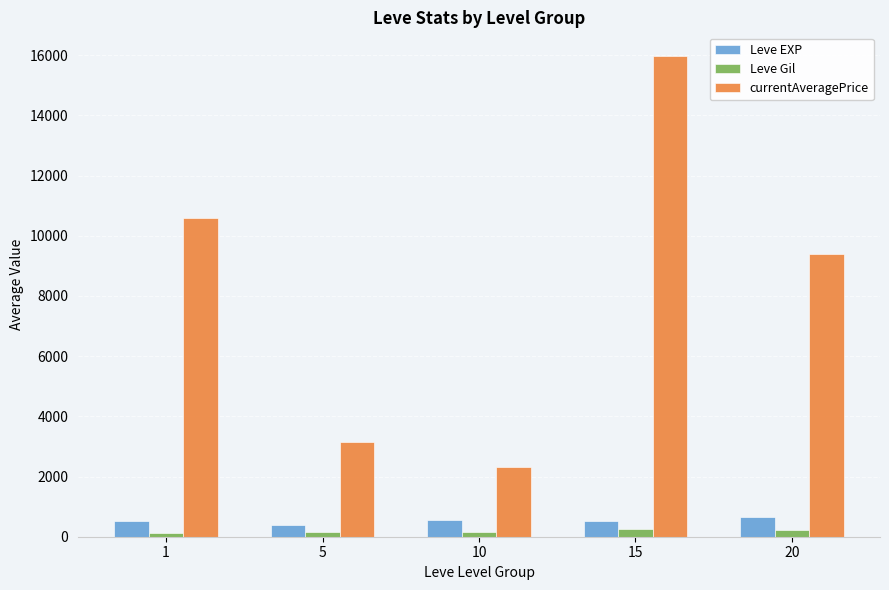

Which series has the largest total across all categories?

currentAveragePrice